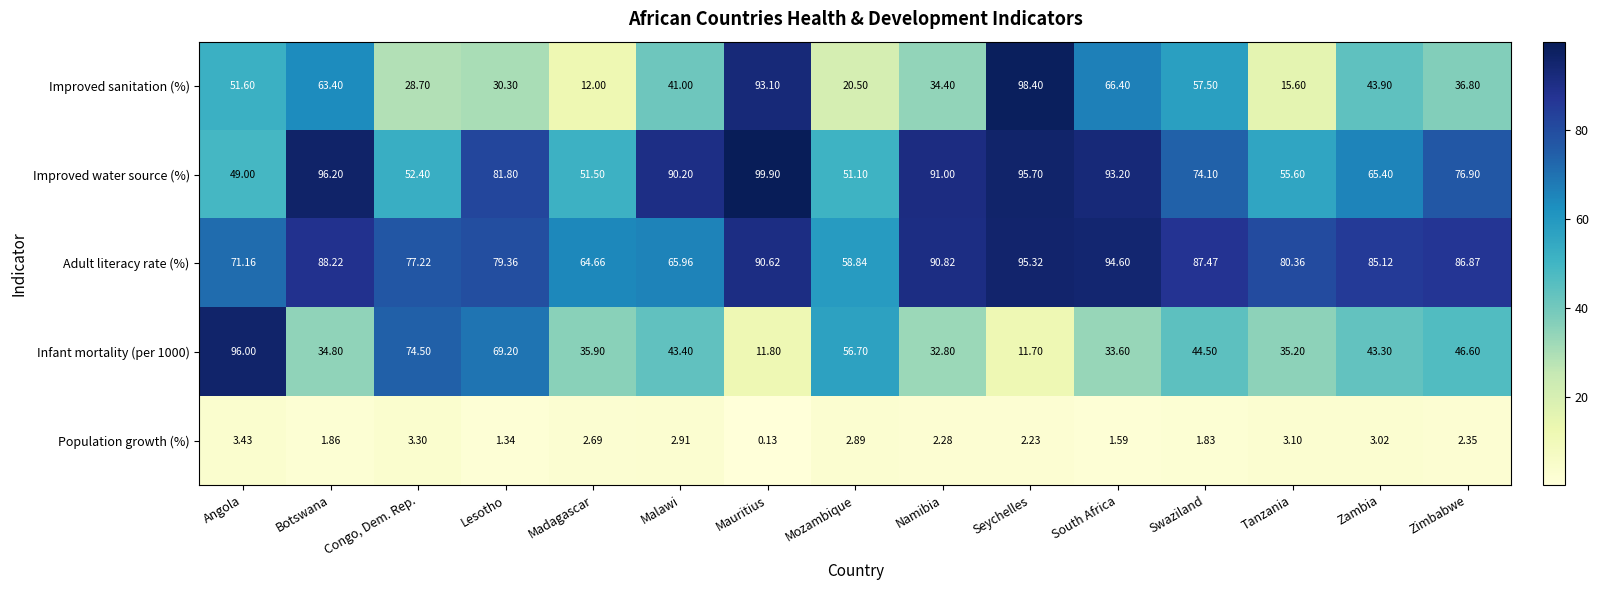

Rank the categories by Infant mortality (per 1000) value from lowest to highest.

Seychelles, Mauritius, Namibia, South Africa, Botswana, Tanzania, Madagascar, Zambia, Malawi, Swaziland, Zimbabwe, Mozambique, Lesotho, Congo, Dem. Rep., Angola